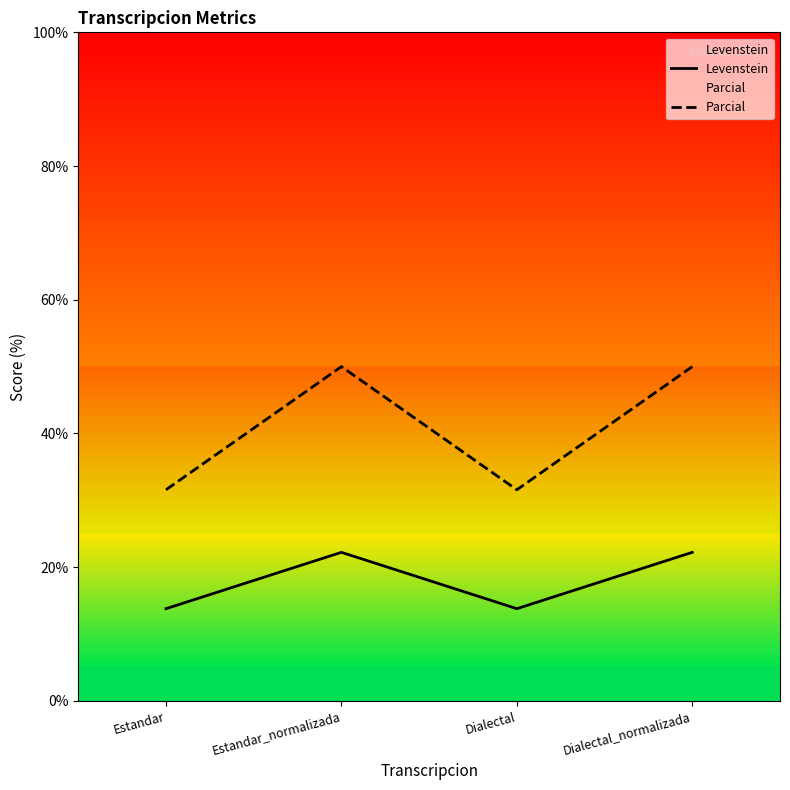

What position from the left is Dialectal_normalizada?

4